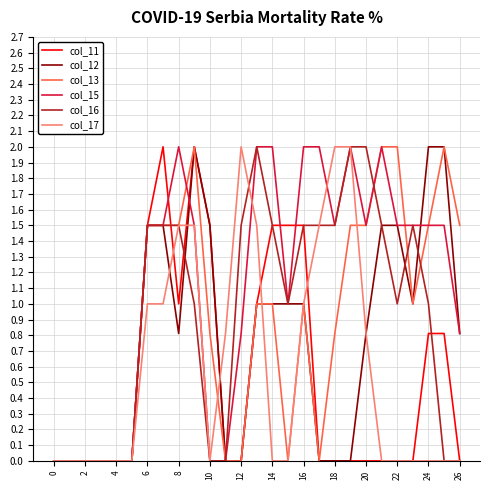

Is this an area chart (filled region under the line)?

No